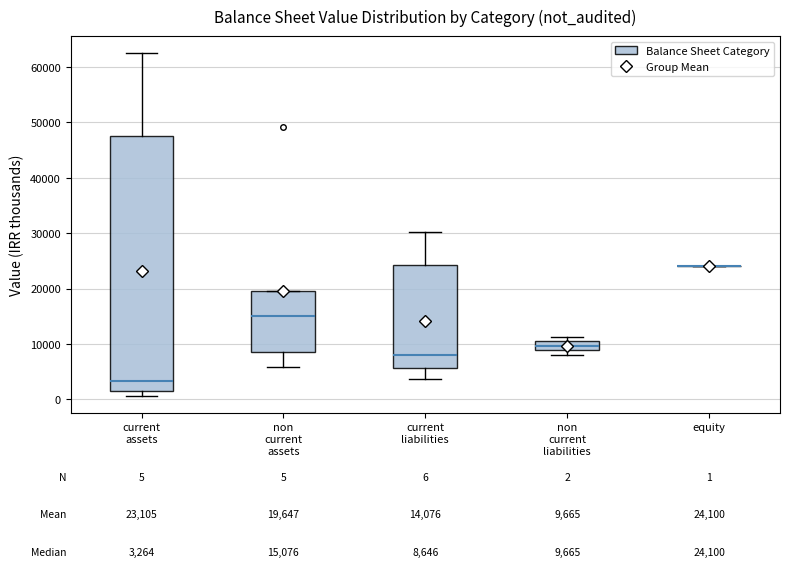

Which box is the tallest, from its lower edge to its upper edge?

current assets